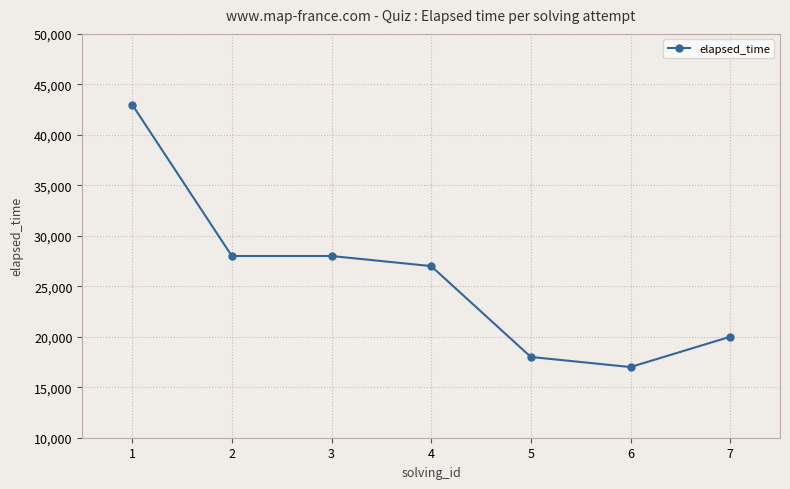

Between 4 and 6, which is larger?

4